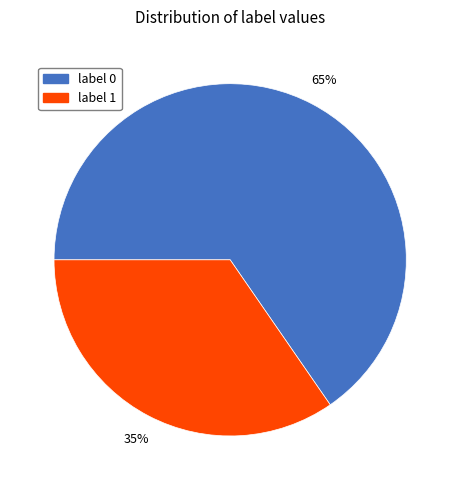

True or false: label 1 accounts for 22% of the total.

False